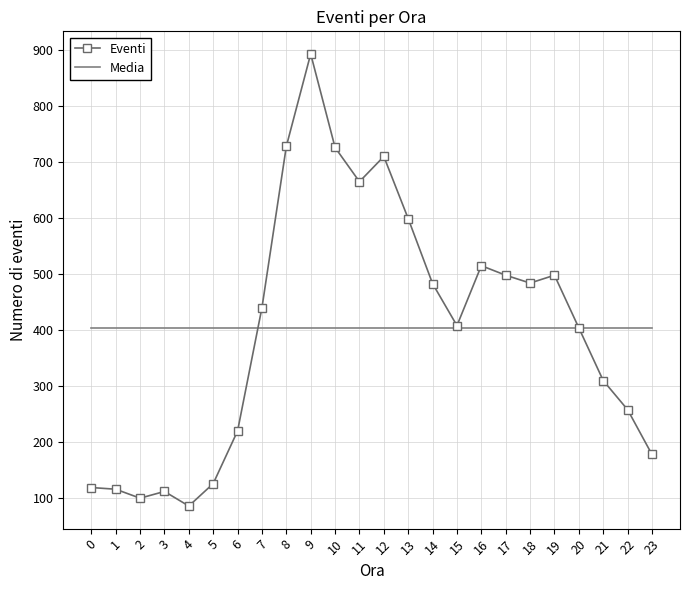

Count the number of categories in the chart.

24